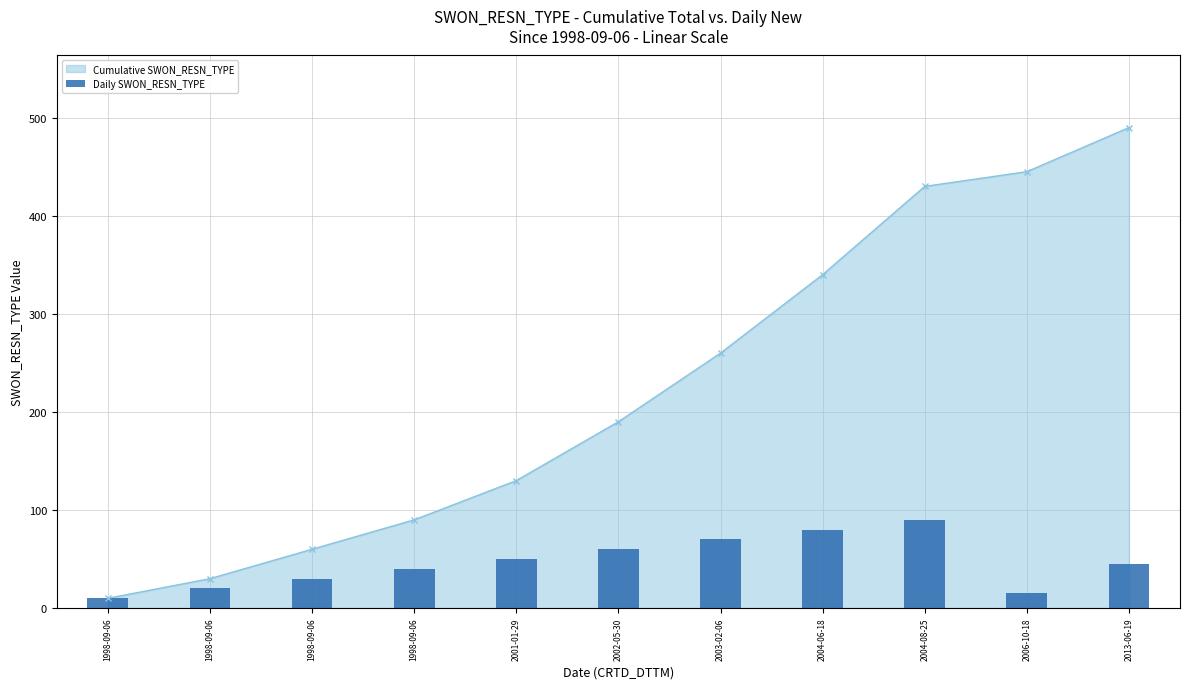

Between 1998-09-06 and 2004-06-18, which is larger?

2004-06-18